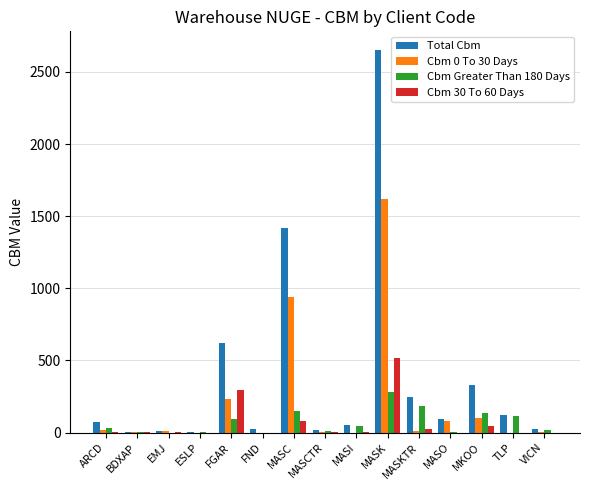

At which label does Cbm 30 To 60 Days first exceed 1?

ARCD